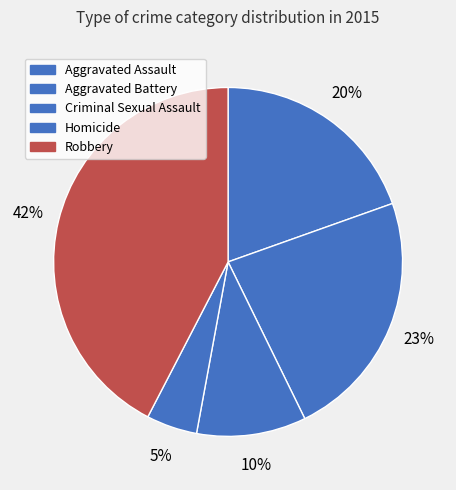

To the nearest percent, what is the difference between the Criminal Sexual Assault and Aggravated Assault slice percentages?

9%